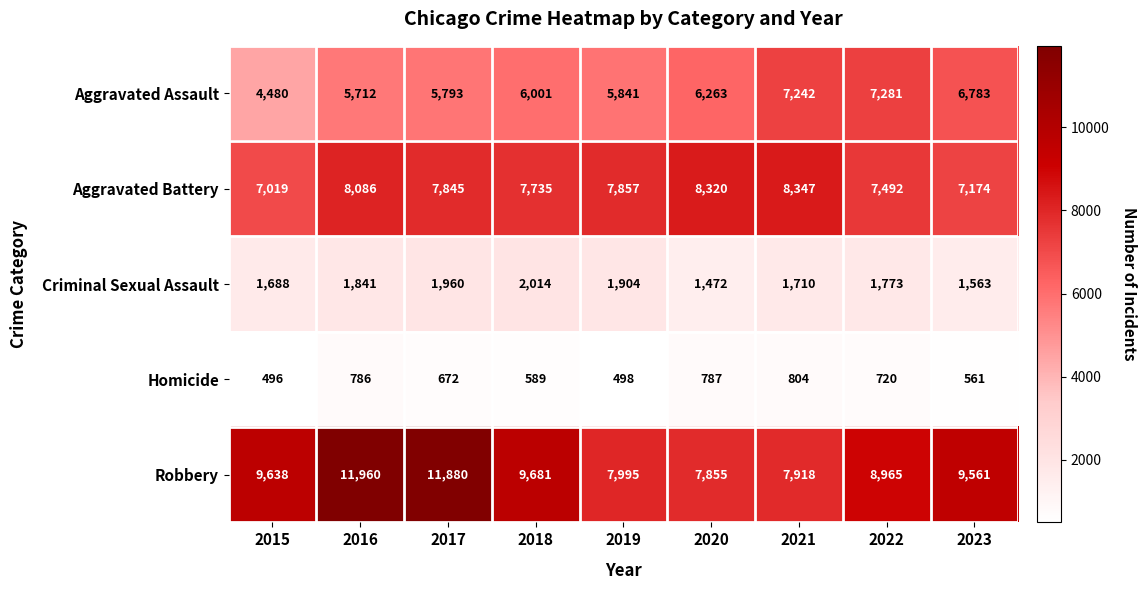

Is it true that Aggravated Assault equals 3091 at 2018?

False